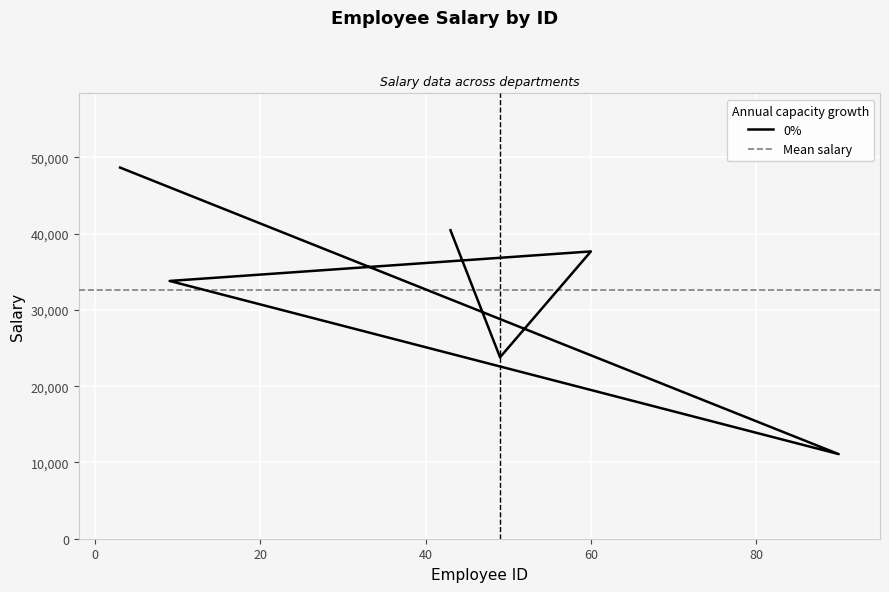

Reading left to right, transcribe all the data shown in this chart.

3=48675	90=11096	9=33805	60=37678	49=23793	43=40454